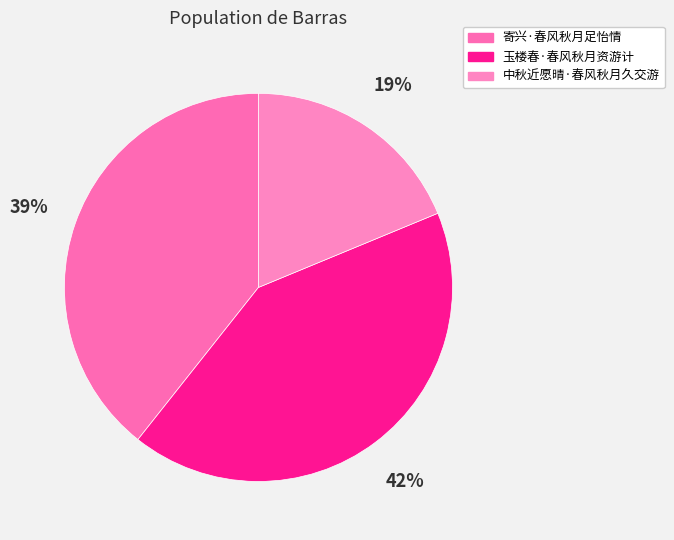

To the nearest percent, what percentage of the pie is 玉楼春·春风秋月资游计?

42%